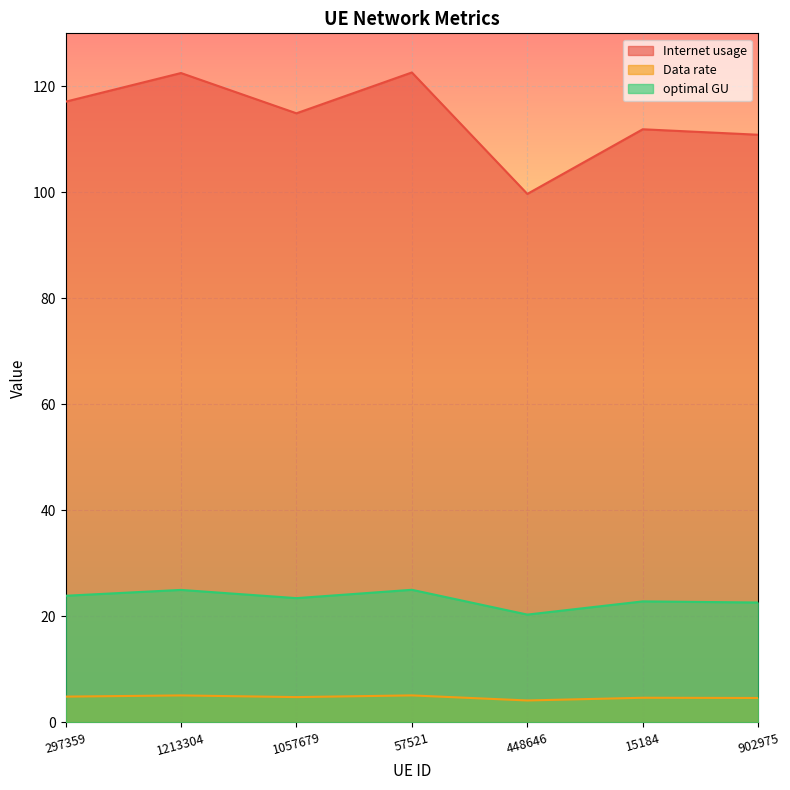

At which label does Internet usage reach its minimum?

448646